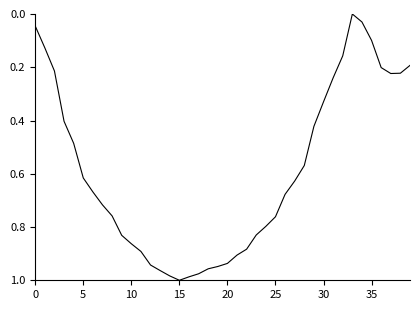

Which category has the lowest value across all series?

33